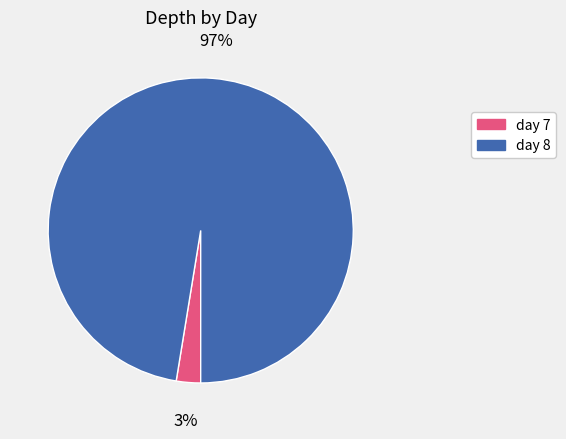

Is there a majority slice in this chart?

Yes